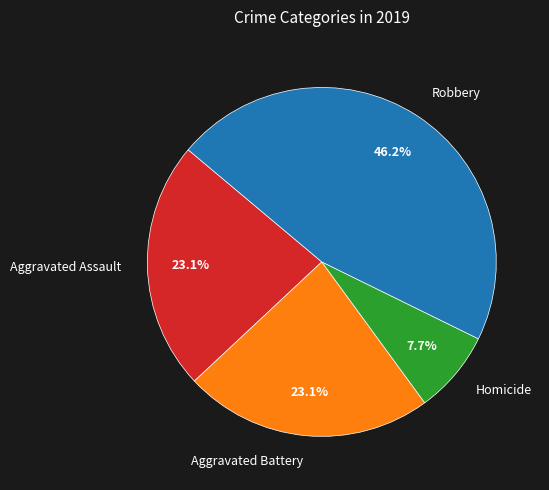

To the nearest percent, what percentage of the pie is Robbery?

46%